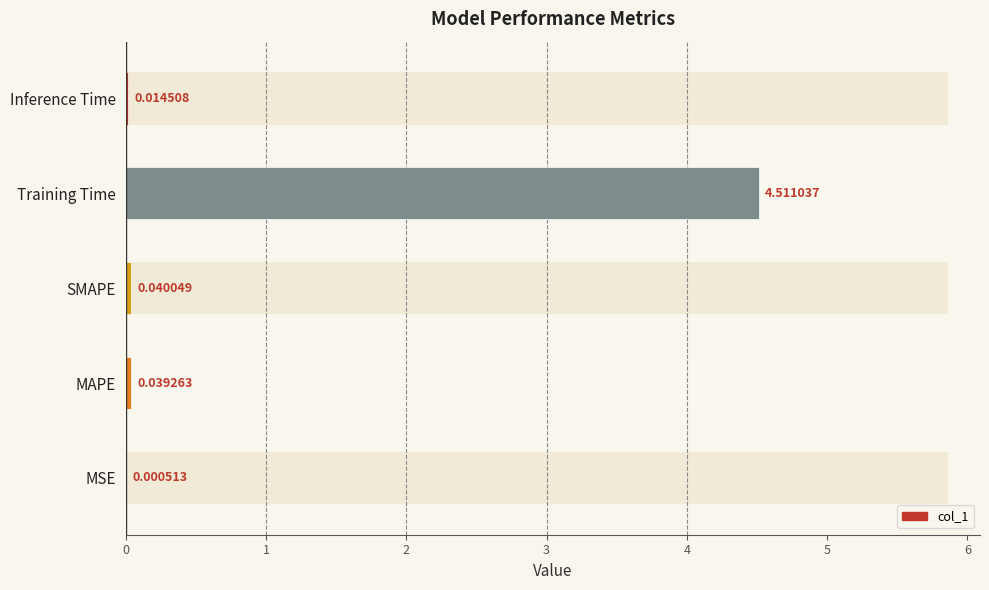

How many data points does each series have?

5